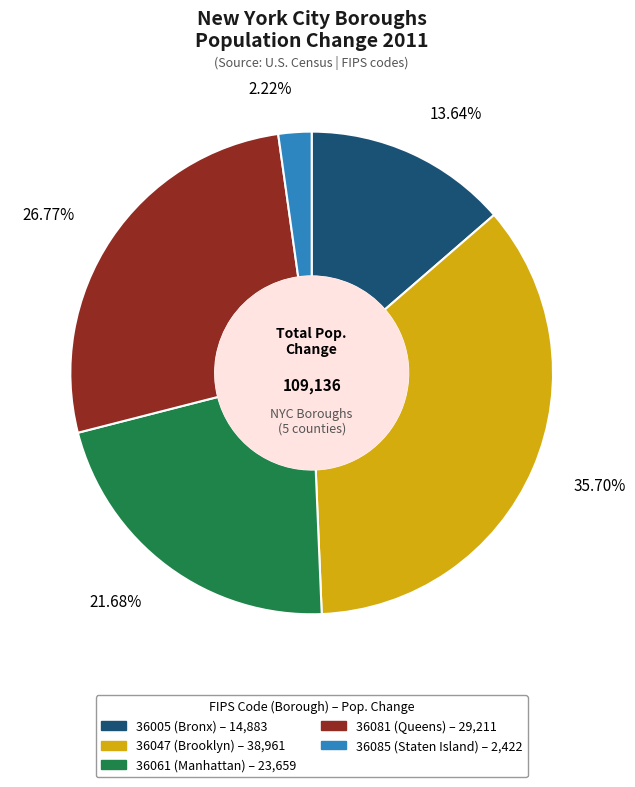

Combined, do 36047 and 36061 account for over 50%?

Yes